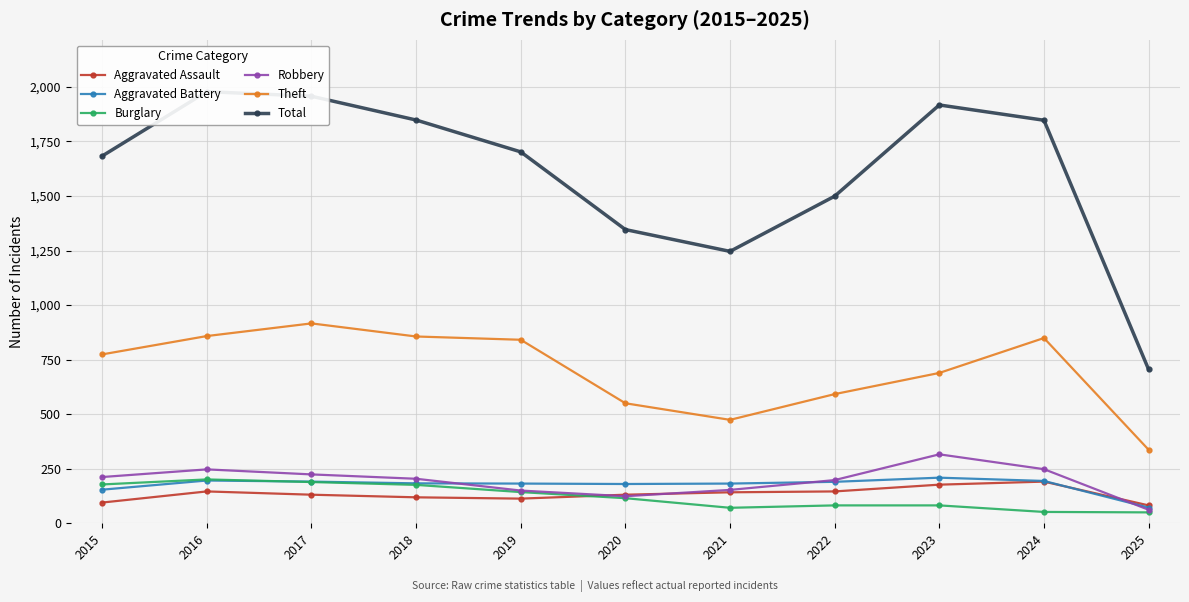

At which label is Theft closest to 626?

2022